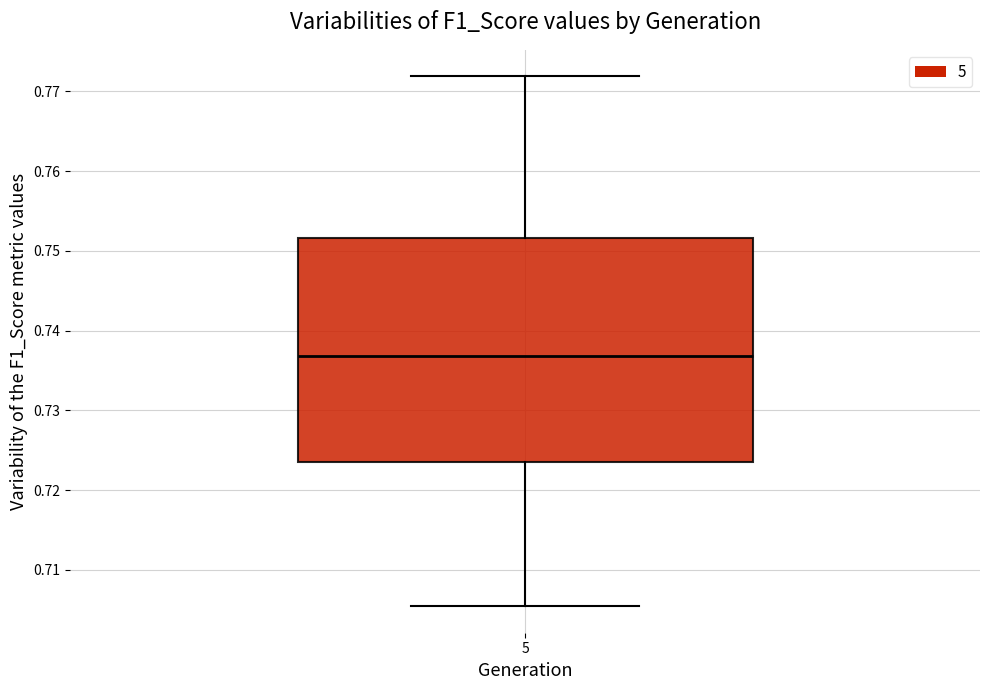

Read this box plot against the y-axis: the position of the median line, the range covered by the box, and the ends of both whiskers. The values are not printed on the chart, so give them approximately, as read against the axis.

median 0.737, box 0.724 to 0.752, whiskers 0.705 to 0.772